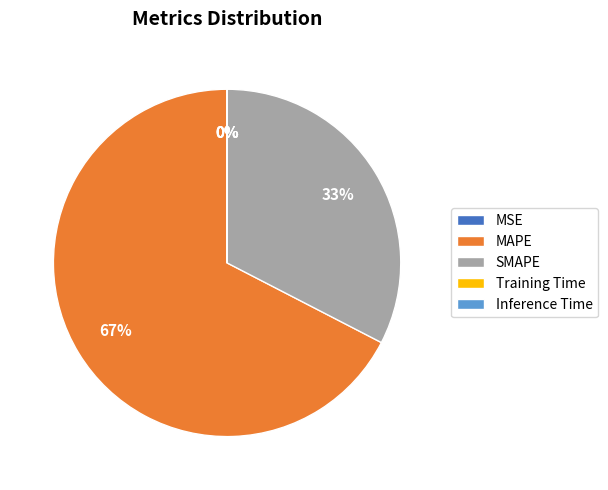

True or false: MAPE accounts for 67% of the total.

True